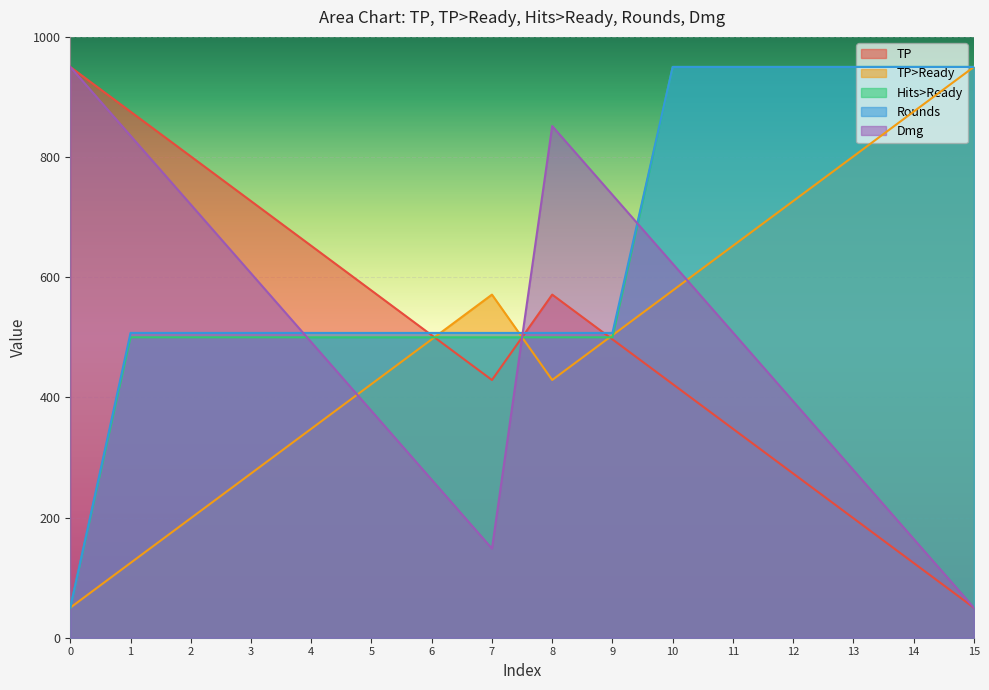

List the labels in order of TP>Ready value, smallest first.

0, 1, 2, 3, 4, 5, 8, 6, 9, 7, 10, 11, 12, 13, 14, 15